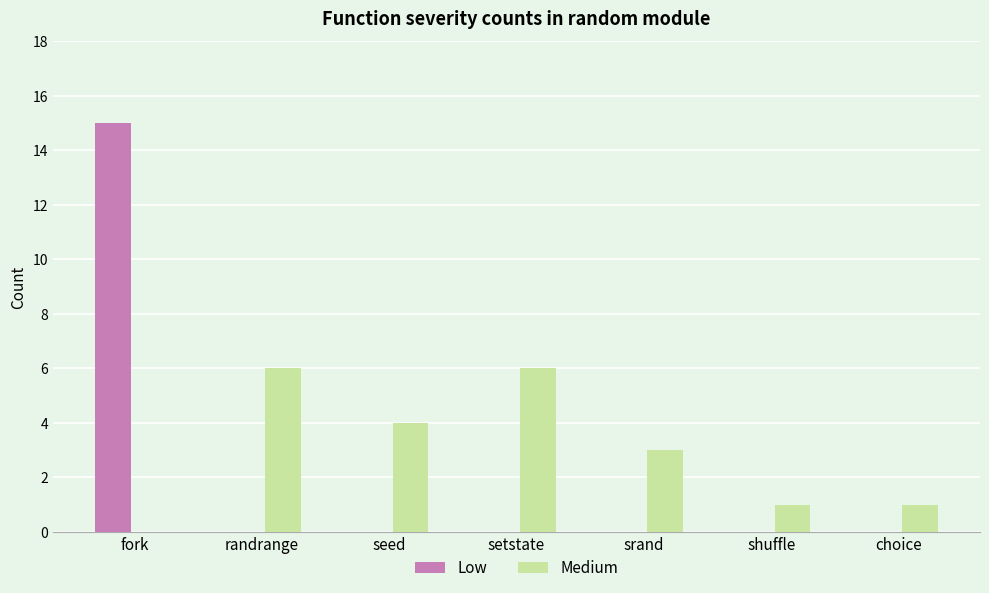

What are all the series names shown in the legend?

Low, Medium